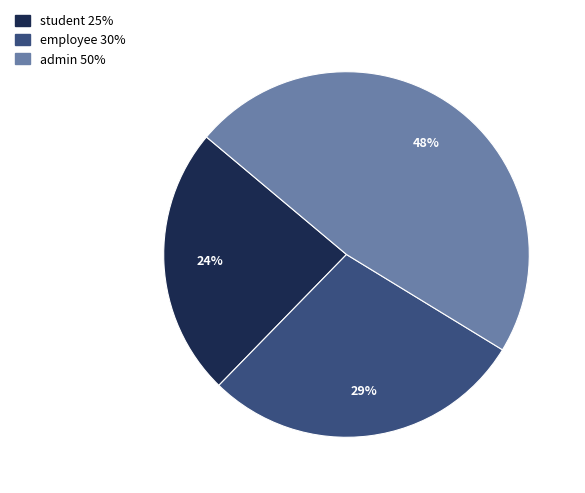

Between employee and student, which is larger?

employee